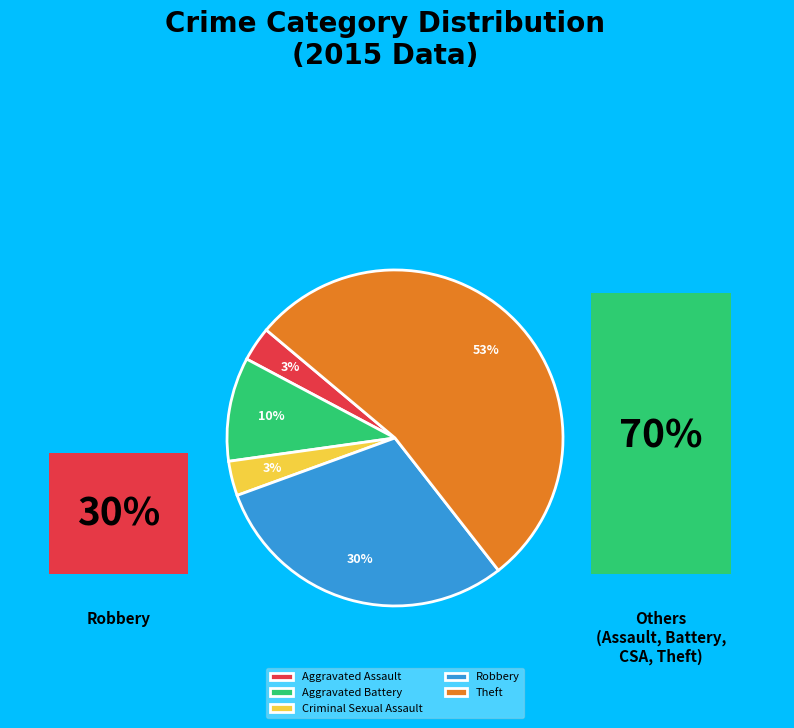

Is the sum of Criminal Sexual Assault and Robbery greater than half?

No